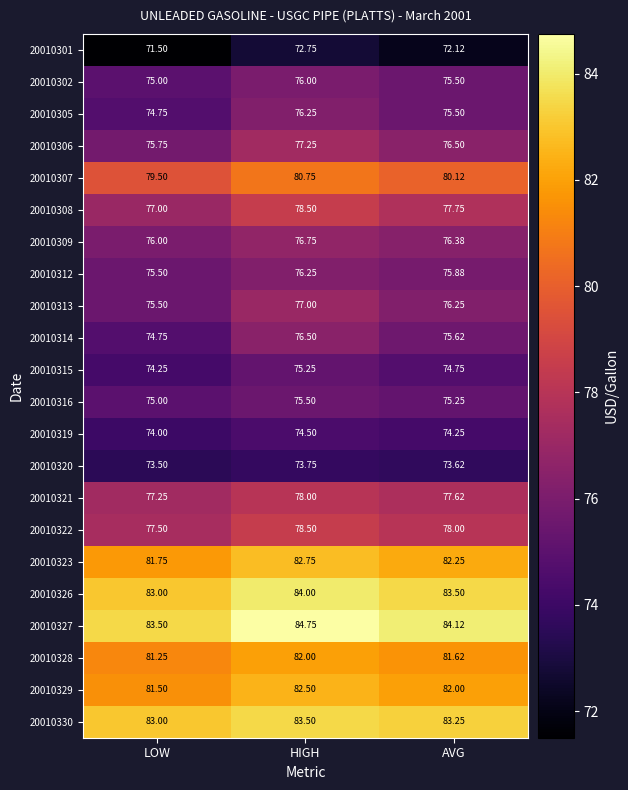

List the labels in order of 20010301 value, smallest first.

LOW, AVG, HIGH